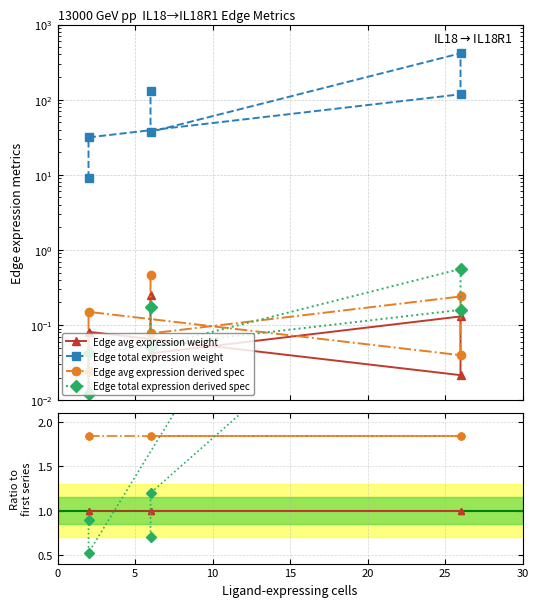

List the series in order of their peak value, highest first.

Edge total expression weight, Edge total expression derived spec, Edge avg expression derived spec, Edge avg expression weight